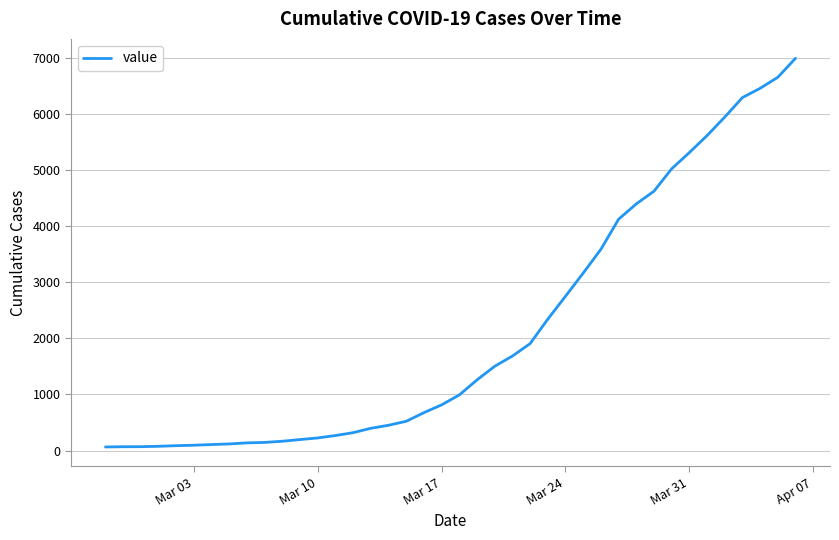

What is the minimum value shown in the chart?

64